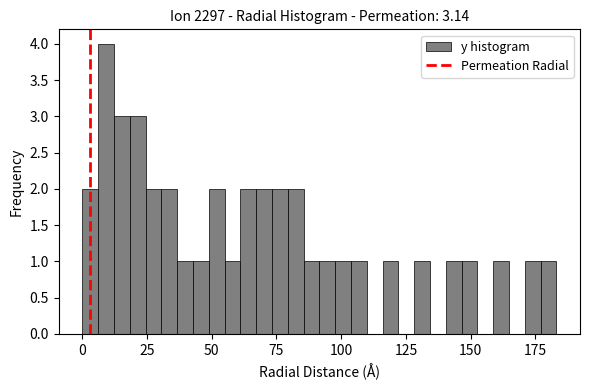

Around what value on the x-axis is the tallest bar? Give the approximate position of its centre, as read against the axis.

10